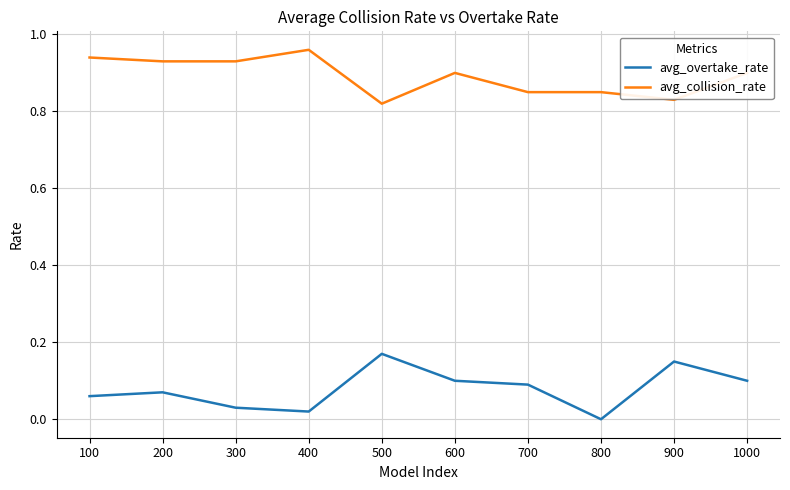

At which label does avg_collision_rate reach its minimum?

500